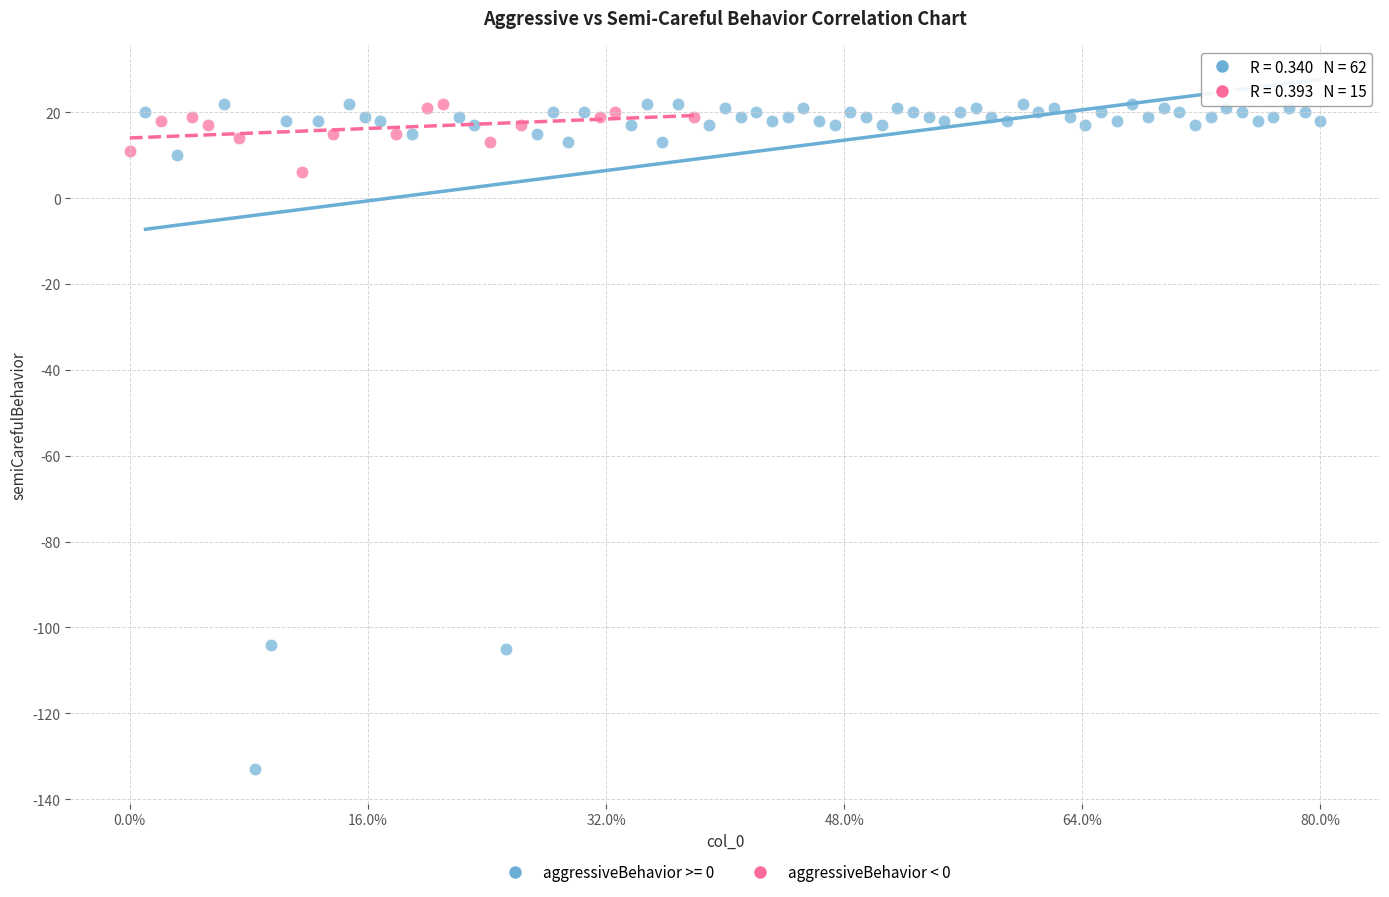

Which series has the widest spread of Y values?

aggressiveBehavior >= 0